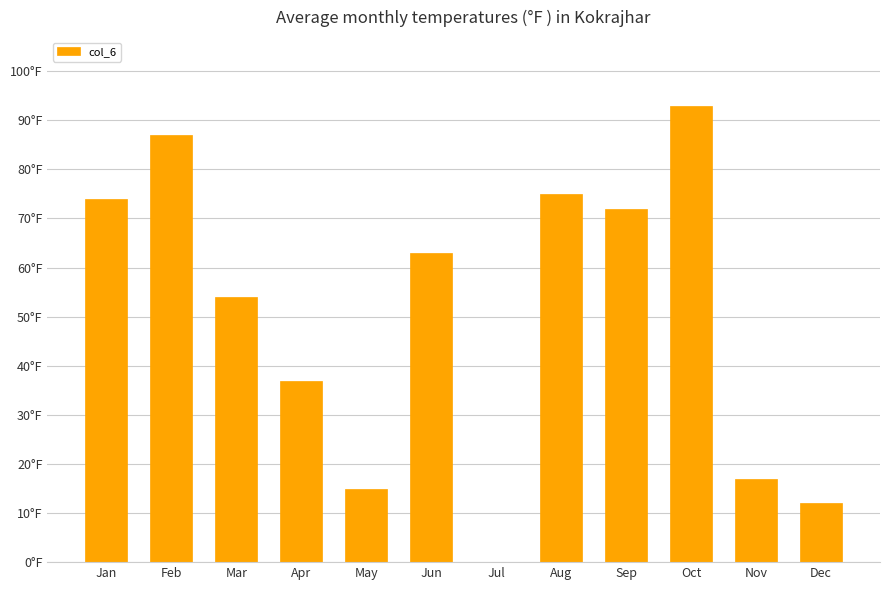

What value does the data have at Apr, to the nearest 5?

35